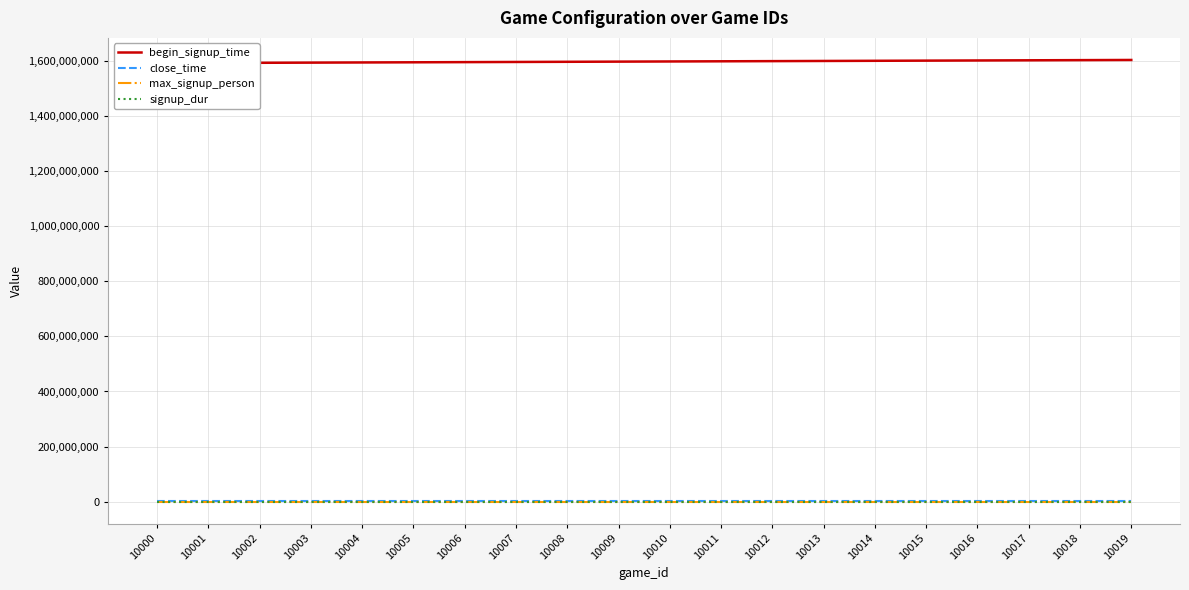

What is the highest value of the signup_dur series?

300